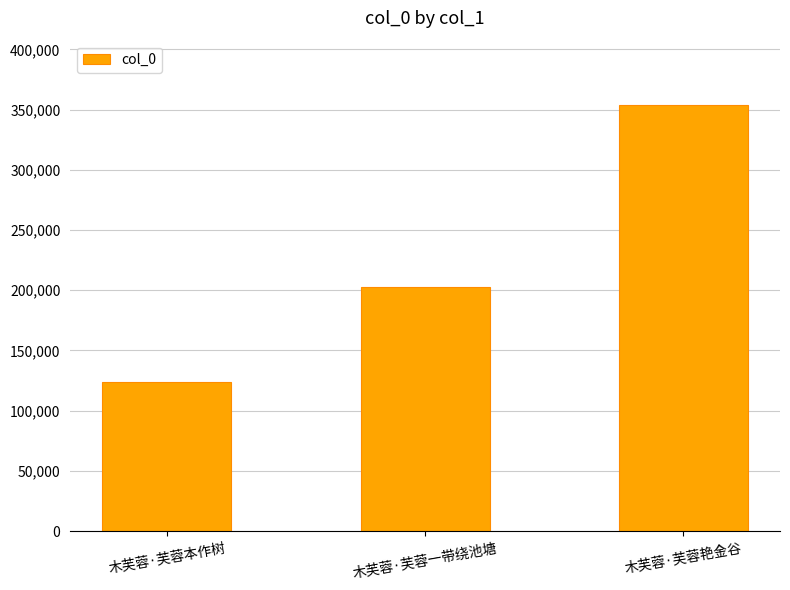

Which category has the lowest value across all series?

木芙蓉·芙蓉本作树